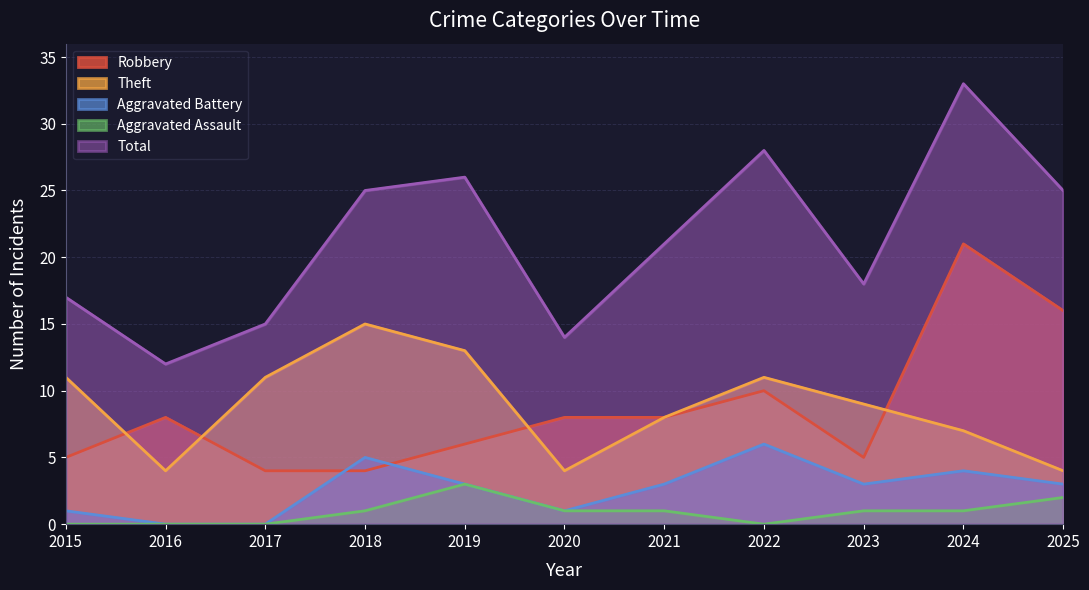

How many data points does each series have?

11